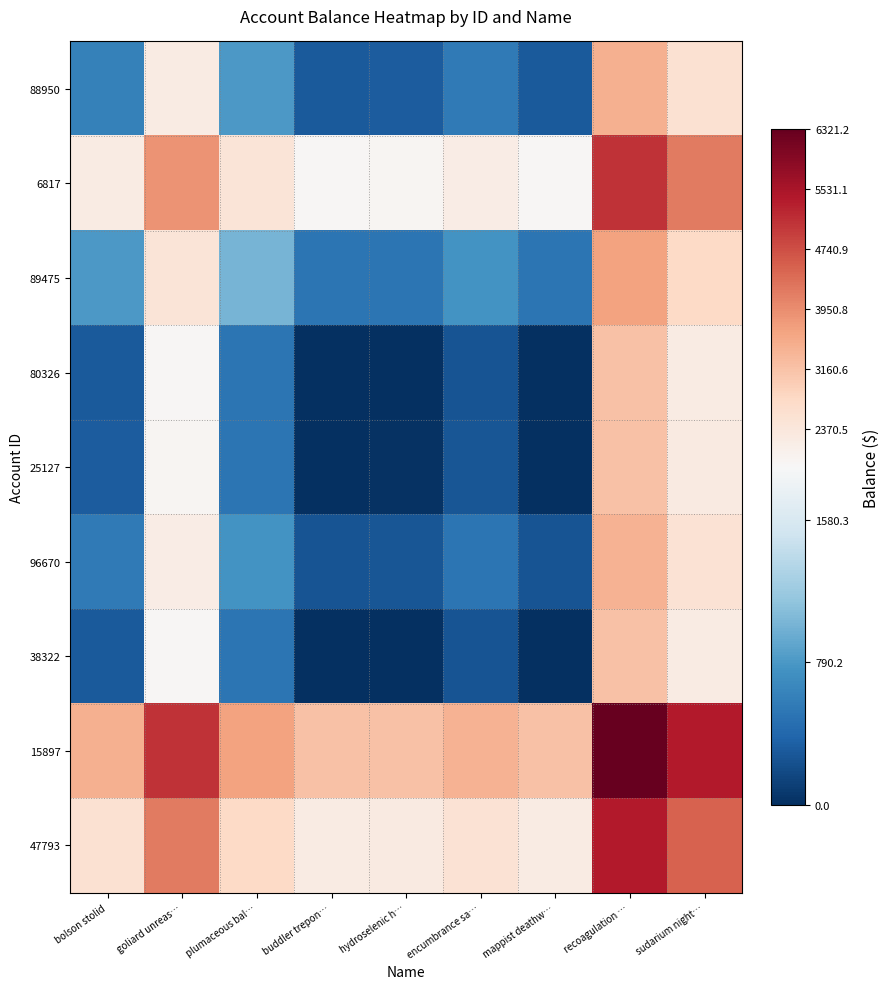

Reading left to right, extract all data points from this chart.

88950: bolson stolid=599.6	goliard unreas…=2240.0	plumaceous bal…=797.8	buddler trepon…=299.8	hydroselenic h…=313.1	encumbrance sa…=554.3	mappist deathw…=299.8	recoagulation …=3460.4	sudarium night…=2552.5
6817: bolson stolid=2240.0	goliard unreas…=3880.4	plumaceous bal…=2438.2	buddler trepon…=1940.2	hydroselenic h…=1953.5	encumbrance sa…=2194.7	mappist deathw…=1940.2	recoagulation …=5100.8	sudarium night…=4193.0
89475: bolson stolid=797.8	goliard unreas…=2438.2	plumaceous bal…=995.9	buddler trepon…=497.9	hydroselenic h…=511.2	encumbrance sa…=752.4	mappist deathw…=497.9	recoagulation …=3658.6	sudarium night…=2750.7
80326: bolson stolid=299.8	goliard unreas…=1940.2	plumaceous bal…=497.9	buddler trepon…=0.0	hydroselenic h…=13.3	encumbrance sa…=254.4	mappist deathw…=0.0	recoagulation …=3160.6	sudarium night…=2252.7
25127: bolson stolid=313.1	goliard unreas…=1953.5	plumaceous bal…=511.2	buddler trepon…=13.3	hydroselenic h…=26.6	encumbrance sa…=267.7	mappist deathw…=13.3	recoagulation …=3173.9	sudarium night…=2266.0
96670: bolson stolid=554.3	goliard unreas…=2194.7	plumaceous bal…=752.4	buddler trepon…=254.4	hydroselenic h…=267.7	encumbrance sa…=508.9	mappist deathw…=254.4	recoagulation …=3415.1	sudarium night…=2507.2
38322: bolson stolid=299.8	goliard unreas…=1940.2	plumaceous bal…=497.9	buddler trepon…=0.0	hydroselenic h…=13.3	encumbrance sa…=254.4	mappist deathw…=0.0	recoagulation …=3160.6	sudarium night…=2252.7
15897: bolson stolid=3460.4	goliard unreas…=5100.8	plumaceous bal…=3658.6	buddler trepon…=3160.6	hydroselenic h…=3173.9	encumbrance sa…=3415.1	mappist deathw…=3160.6	recoagulation …=6321.2	sudarium night…=5413.4
47793: bolson stolid=2552.5	goliard unreas…=4193.0	plumaceous bal…=2750.7	buddler trepon…=2252.7	hydroselenic h…=2266.0	encumbrance sa…=2507.2	mappist deathw…=2252.7	recoagulation …=5413.4	sudarium night…=4505.5